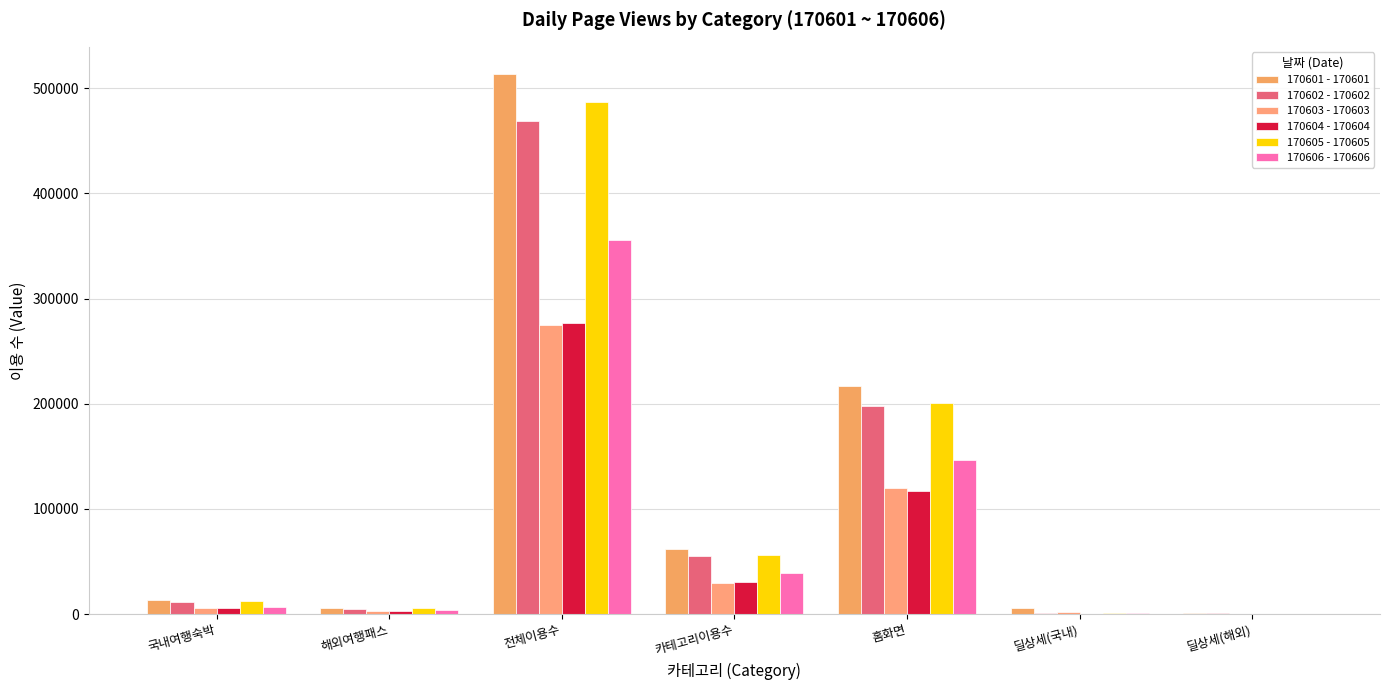

At how many categories does at least one series exceed 371763?

1